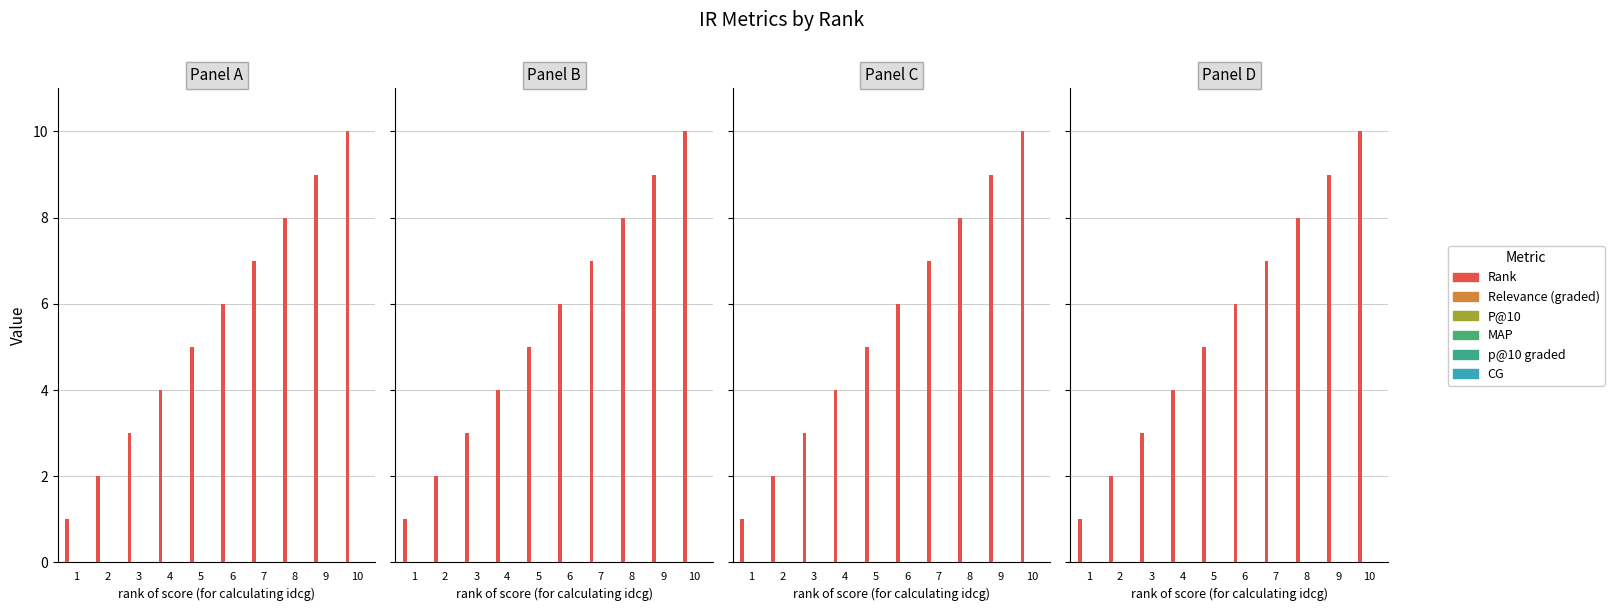

Reading right to left, extract all data points from this chart.

Rank: 10=10	9=9	8=8	7=7	6=6	5=5	4=4	3=3	2=2	1=1
Relevance (graded): 10=0	9=0	8=0	7=0	6=0	5=0	4=0	3=0	2=0	1=0
P@10: 10=0	9=0	8=0	7=0	6=0	5=0	4=0	3=0	2=0	1=0
MAP: 10=0	9=0	8=0	7=0	6=0	5=0	4=0	3=0	2=0	1=0
p@10 graded: 10=0	9=0	8=0	7=0	6=0	5=0	4=0	3=0	2=0	1=0
CG: 10=0	9=0	8=0	7=0	6=0	5=0	4=0	3=0	2=0	1=0